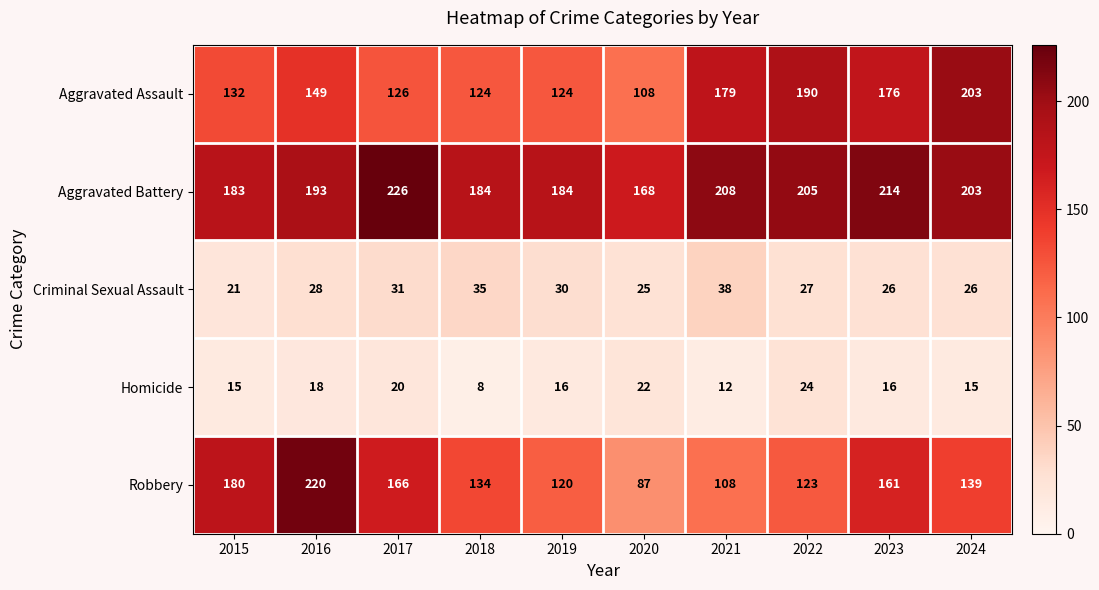

What is the spread (max minus min) of values at 2015?

168